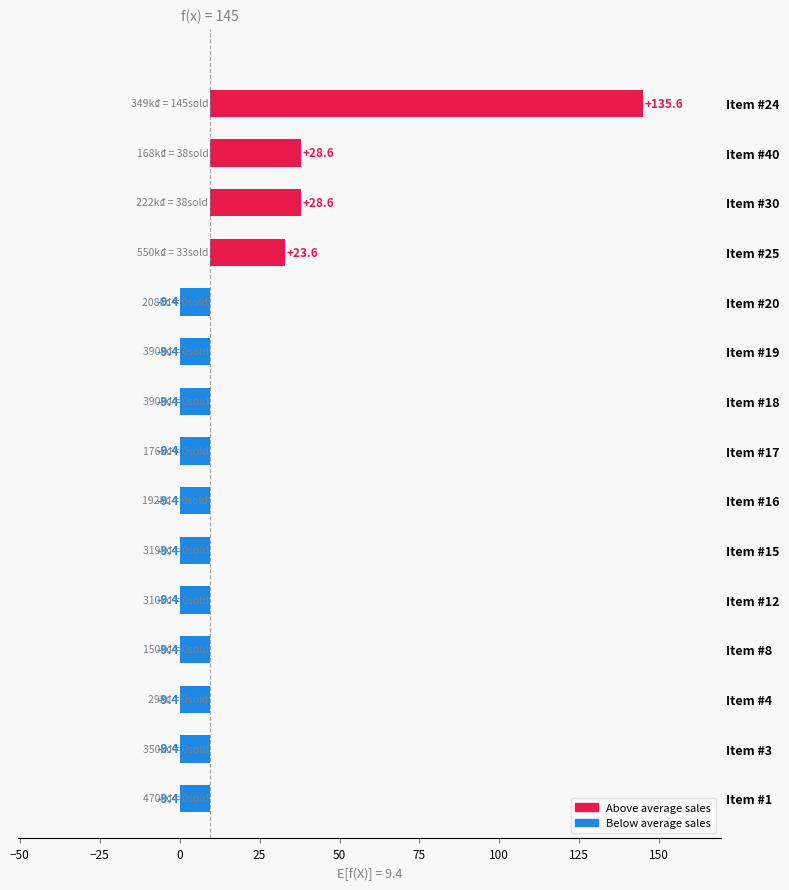

What is the average value?

7.5